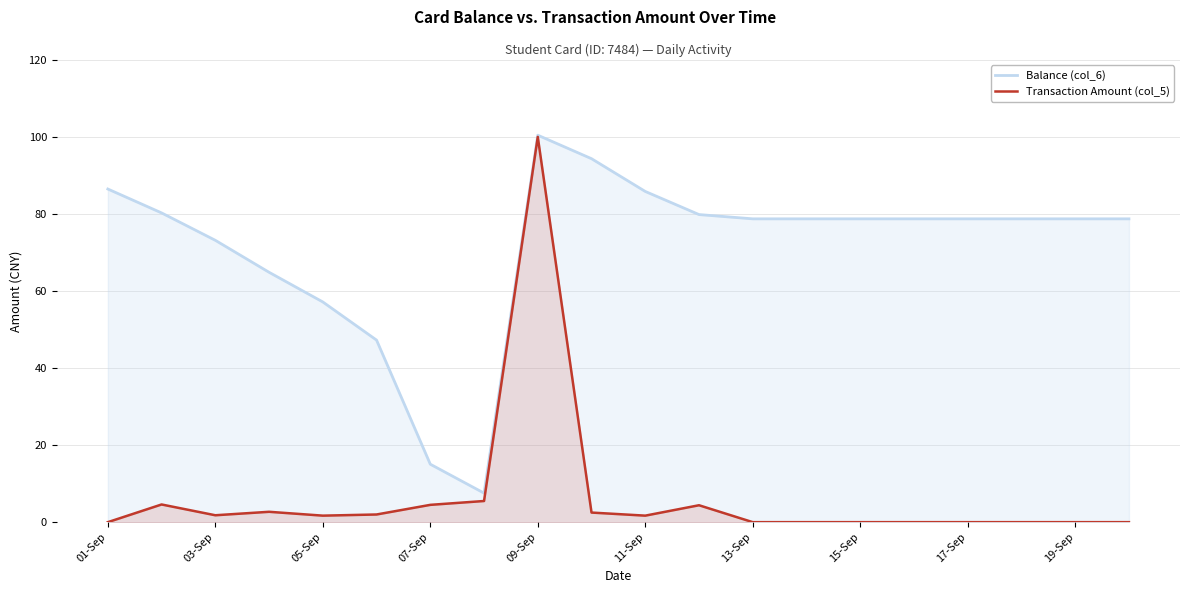

What is the difference between the Transaction Amount (col_5) values at 07-Sep and 15-Sep?

4.5